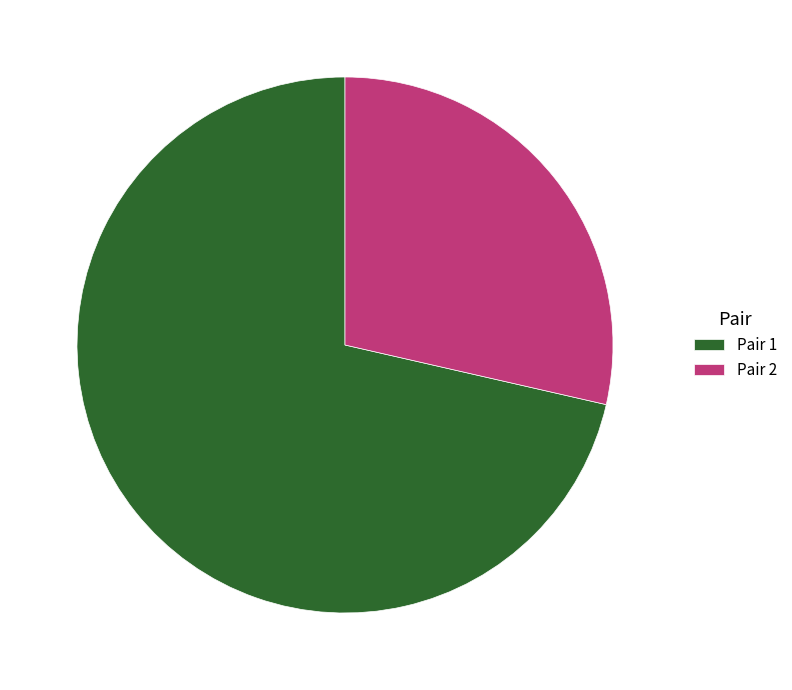

Approximately how many times larger is the value at Pair 2 compared to Pair 1?

0.4